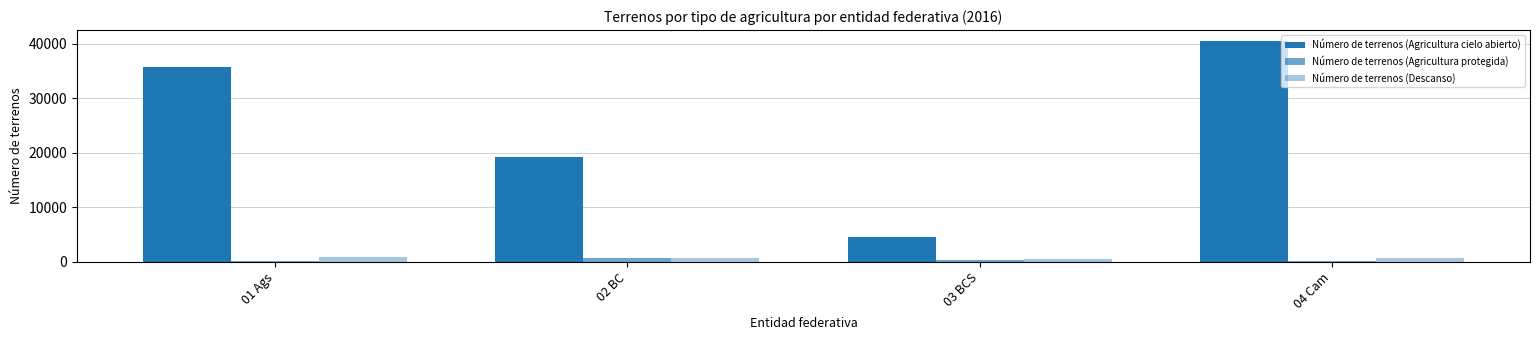

How many categories are shown in the chart?

4